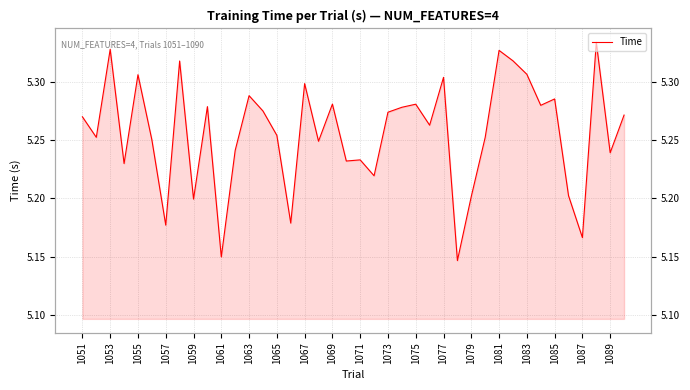

Reading left to right, transcribe all the data shown in this chart.

5.3	5.3	5.3	5.2	5.3	5.3	5.2	5.3	5.2	5.3	5.1	5.2	5.3	5.3	5.3	5.2	5.3	5.2	5.3	5.2	5.2	5.2	5.3	5.3	5.3	5.3	5.3	5.1	5.2	5.3	5.3	5.3	5.3	5.3	5.3	5.2	5.2	5.3	5.2	5.3